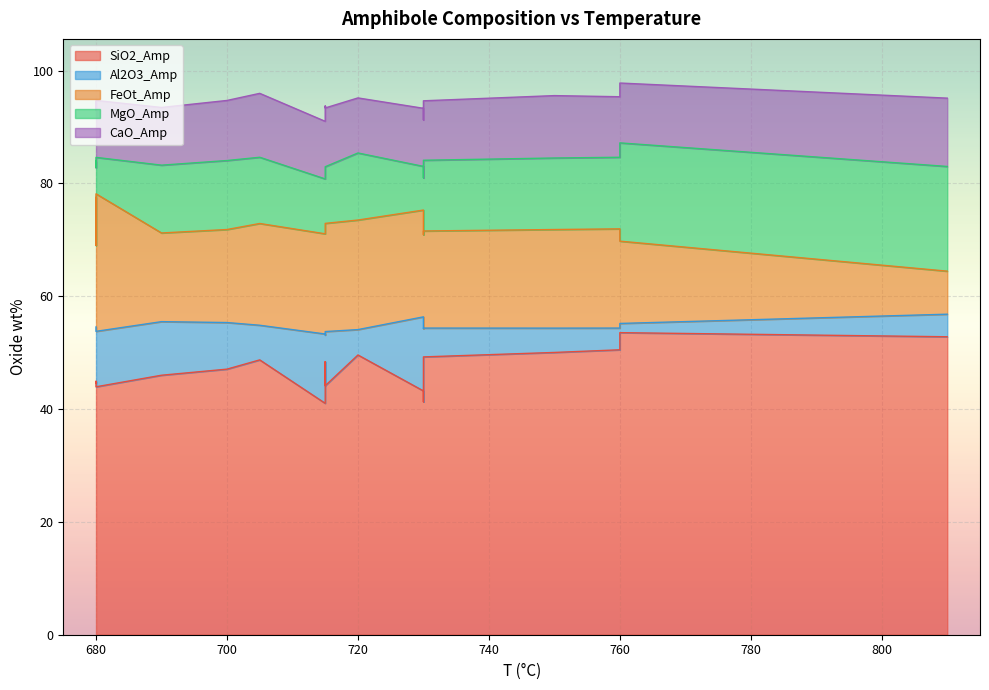

How many categories are shown in the chart?

17